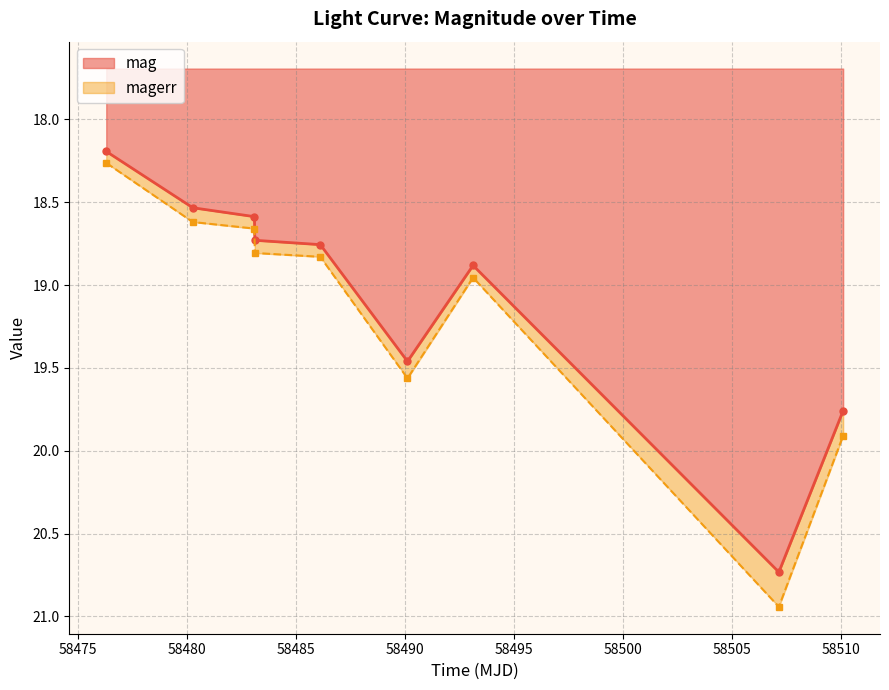

List the labels in order of value, largest first.

58507.16357639991, 58510.11373839993, 58490.12129630009, 58493.13054399984, 58486.12048610021, 58483.11556709977, 58483.095891200006, 58480.26848379988, 58476.29774310021